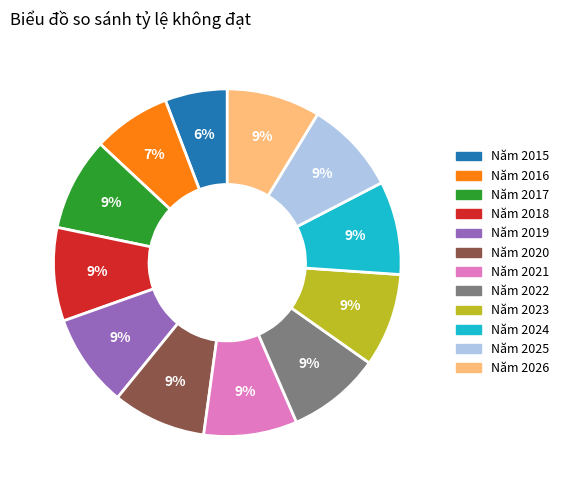

To the nearest percent, what is the average slice percentage?

8%